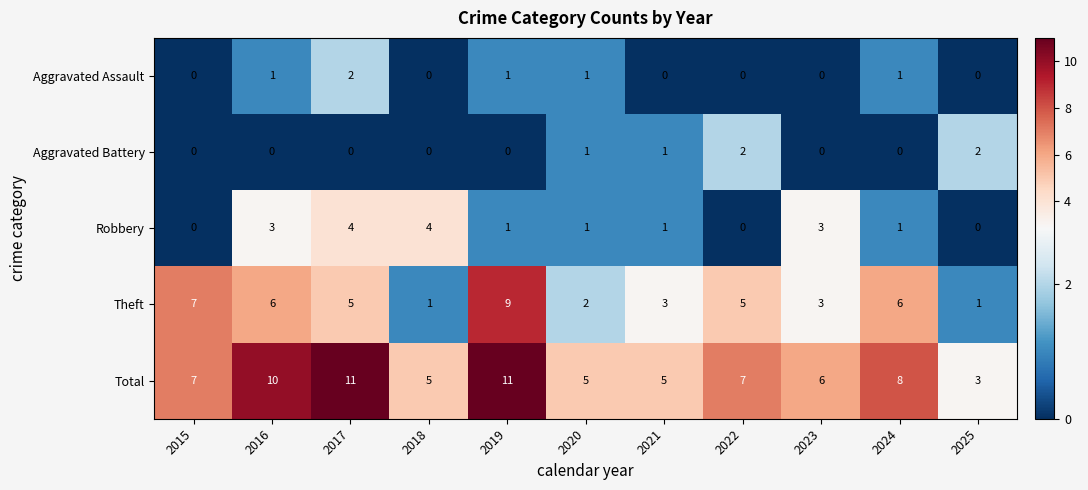

Count the Total values in the range 5 to 10.

8